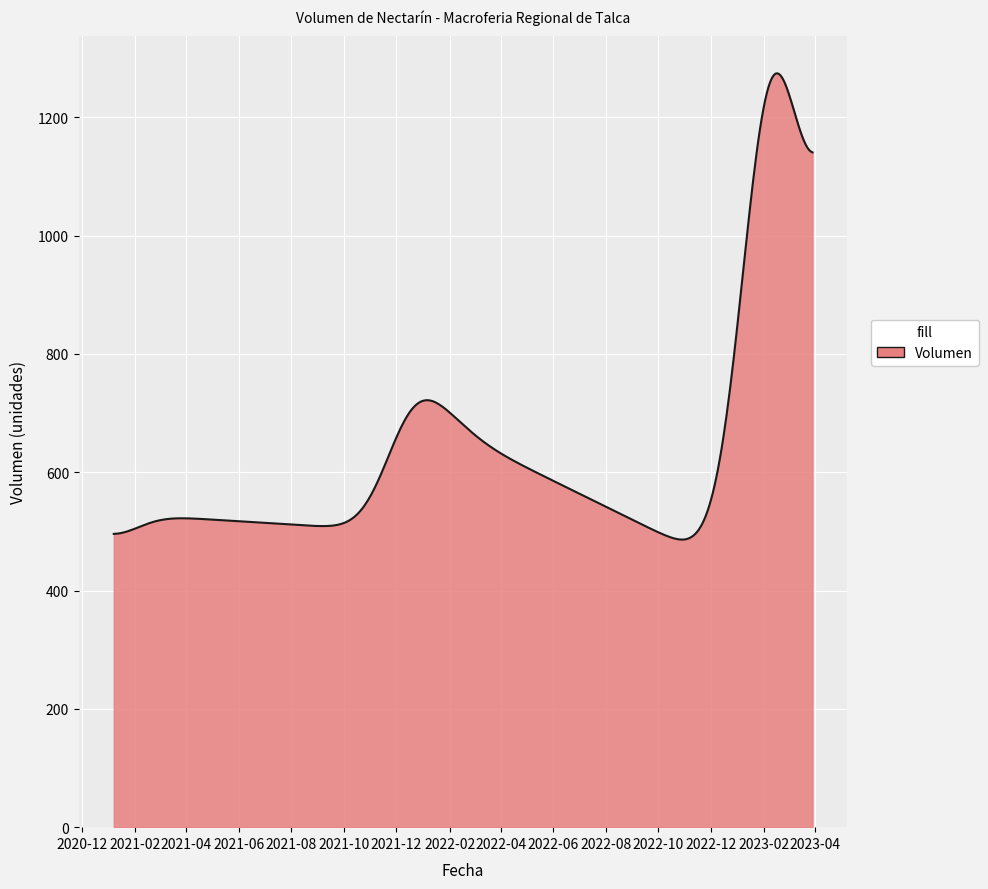

What is the smallest value displayed?

486.2